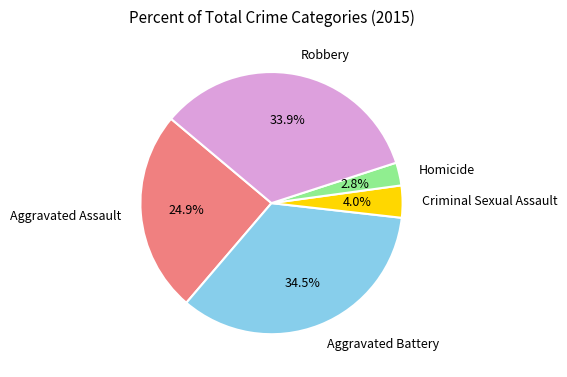

Rank the categories by value from lowest to highest.

Homicide, Criminal Sexual Assault, Aggravated Assault, Robbery, Aggravated Battery